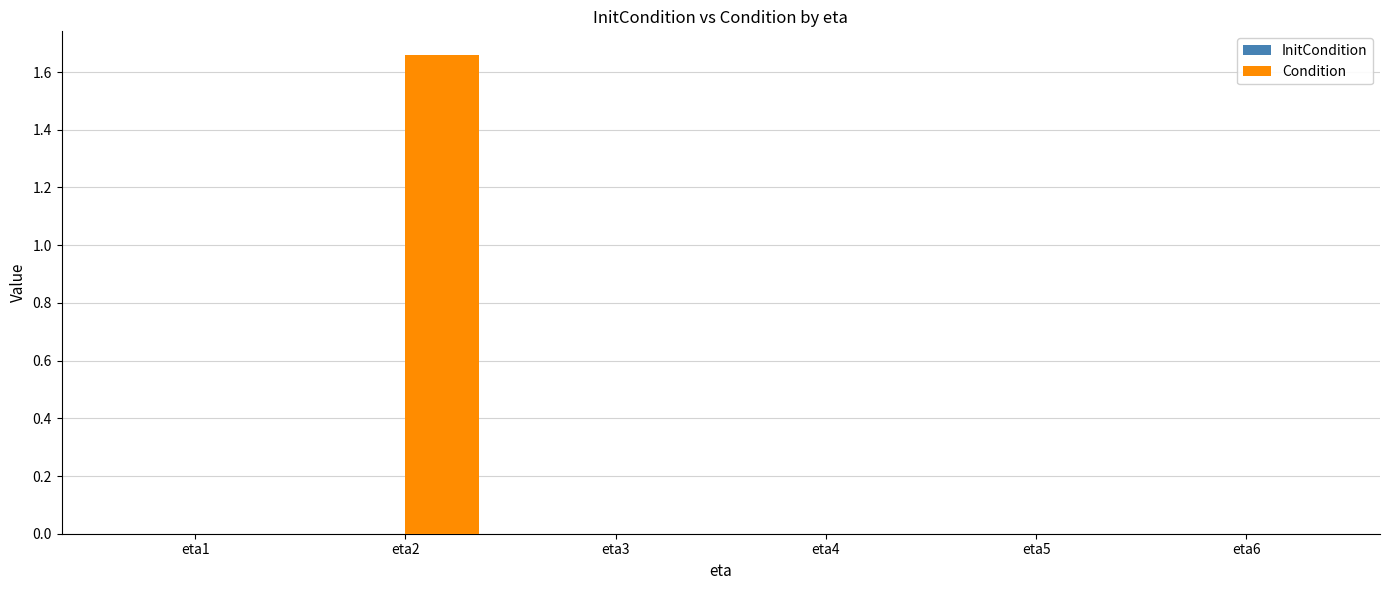

Which category has the highest value across all series?

eta2